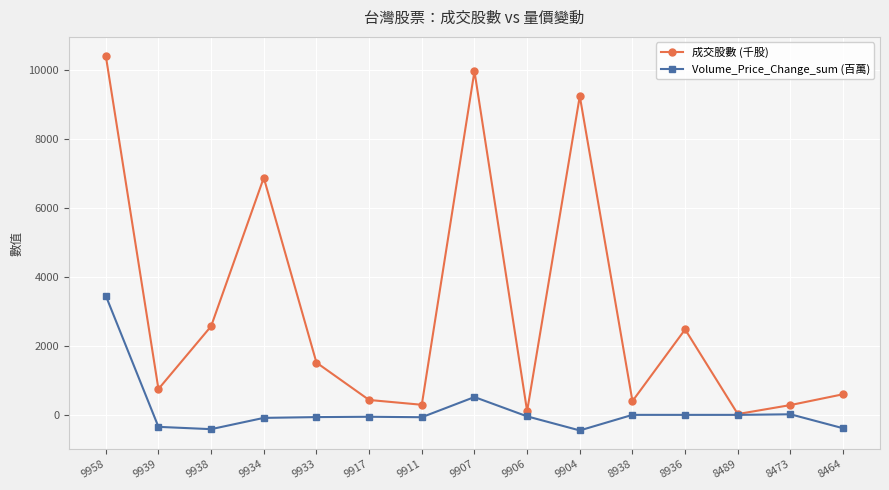

What is the average value of the 成交股數 (千股) series?

3059.7